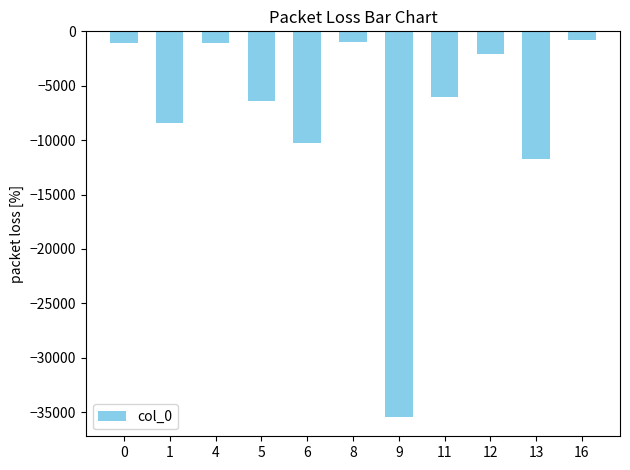

The value at 13 is -11710.3. True or false?

True